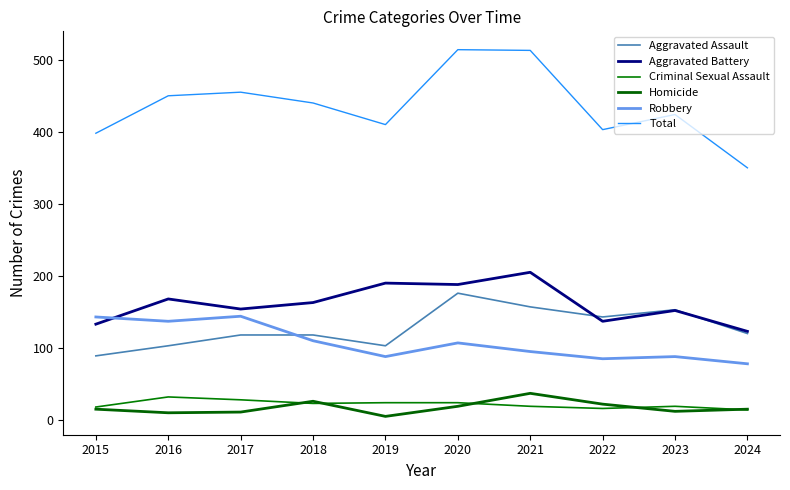

At 2017, list the series in order from largest to smallest.

Total, Aggravated Battery, Robbery, Aggravated Assault, Criminal Sexual Assault, Homicide